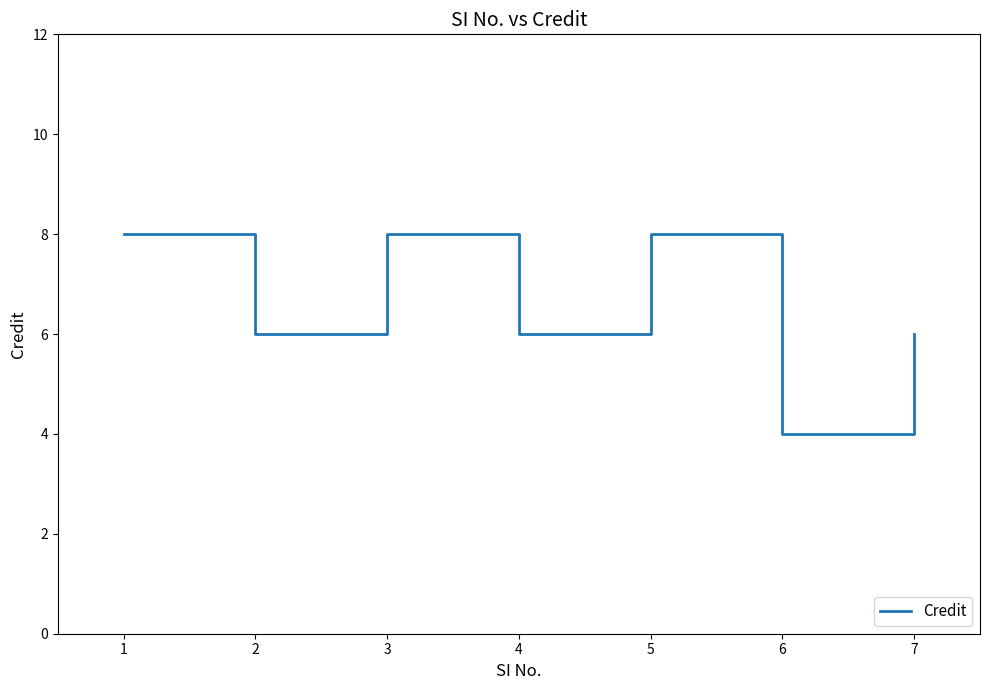

Read the value at 2.

6